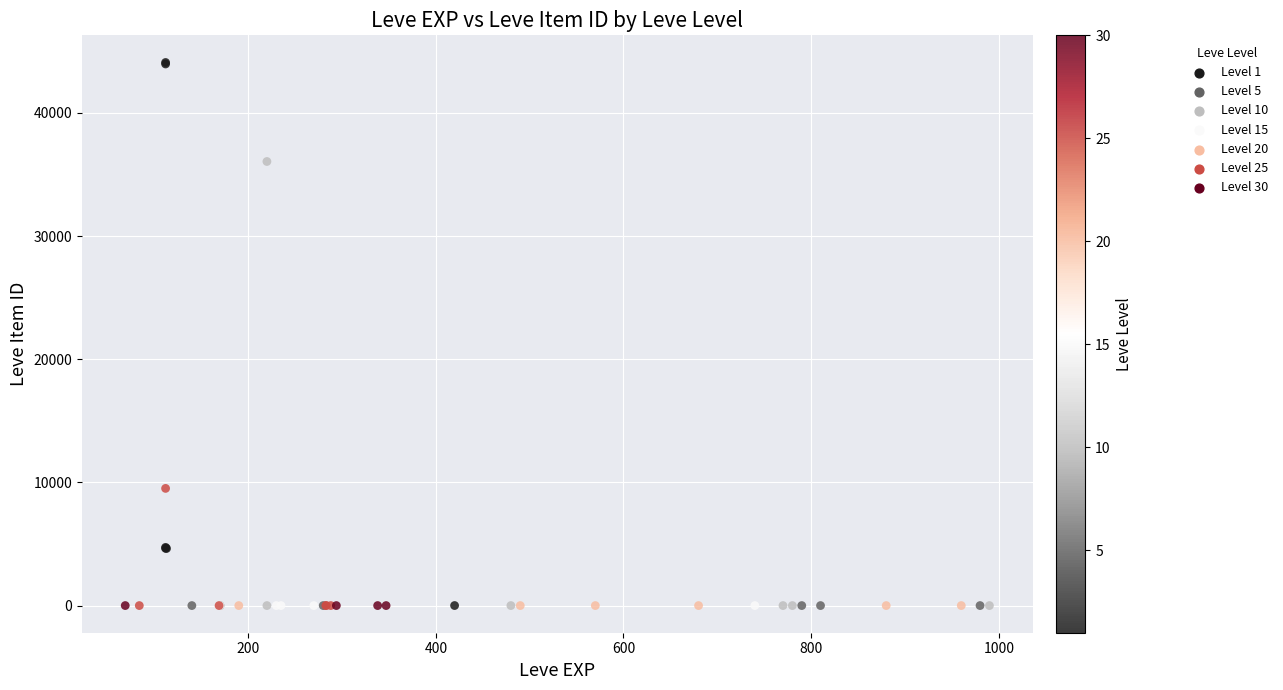

What Y value in the scatter plot is closest to 22048?

9516